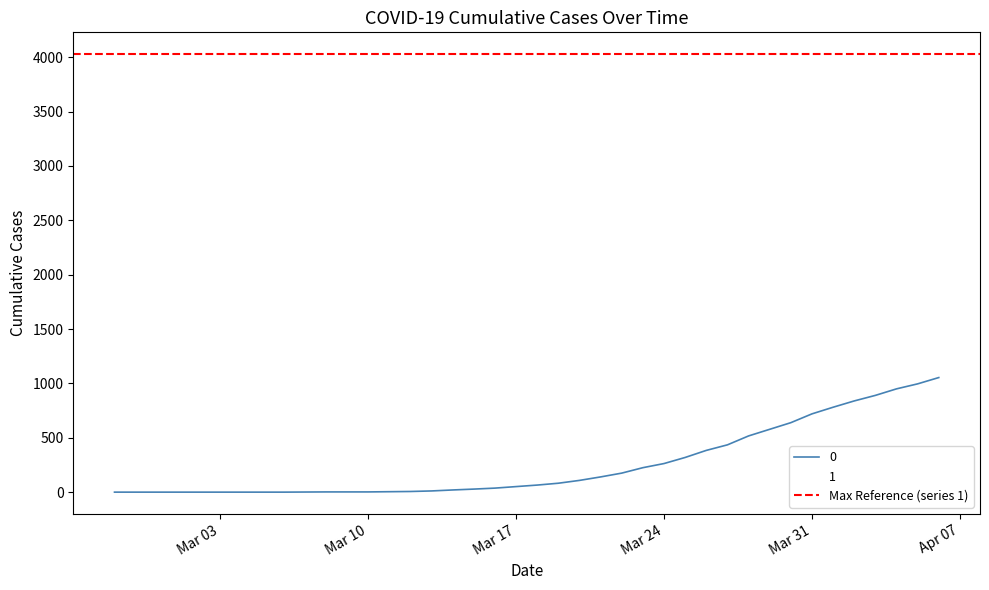

At how many categories does at least one series exceed 3078?

4